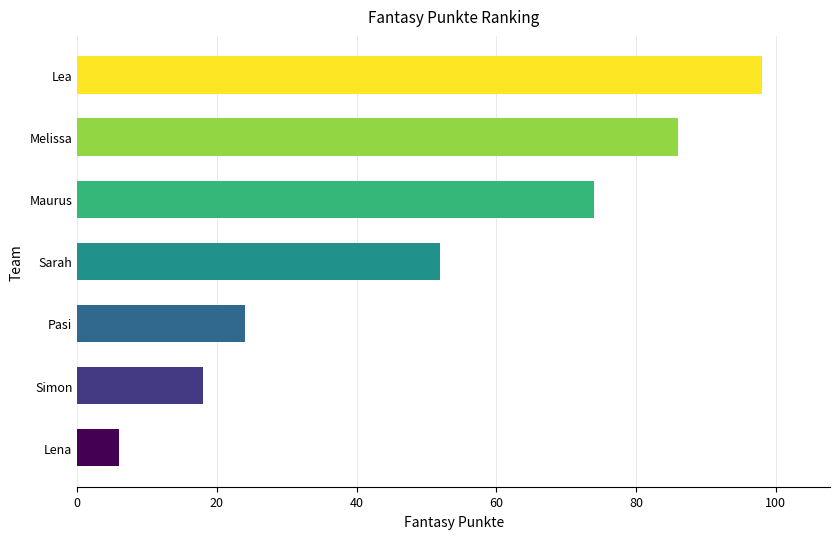

List the labels in order of value, largest first.

Lea, Melissa, Maurus, Sarah, Pasi, Simon, Lena